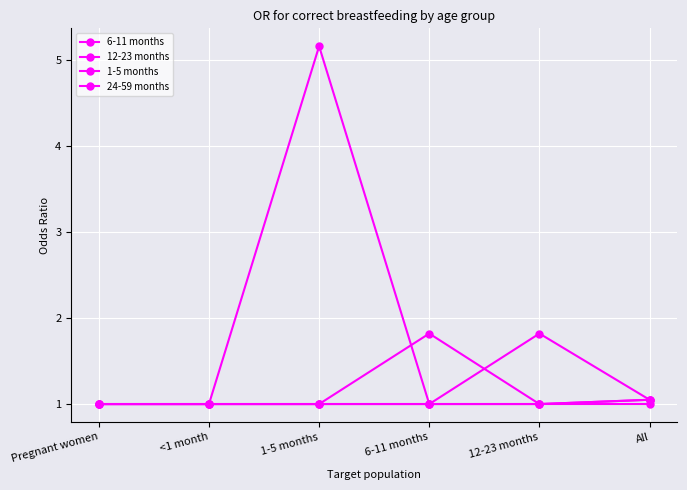

Is this an area chart (filled region under the line)?

No